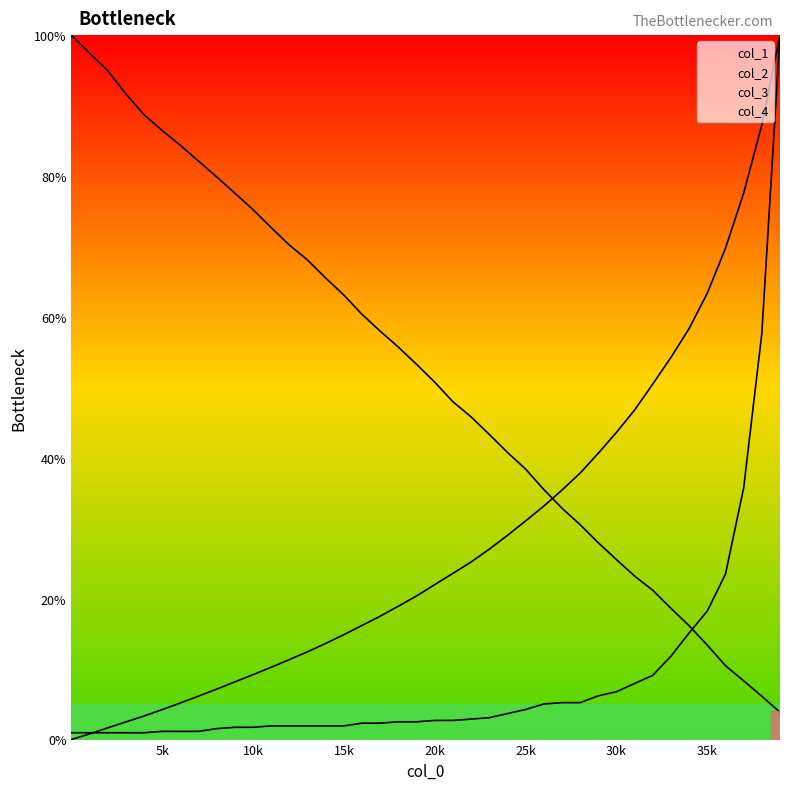

How many data points does each series have?

40